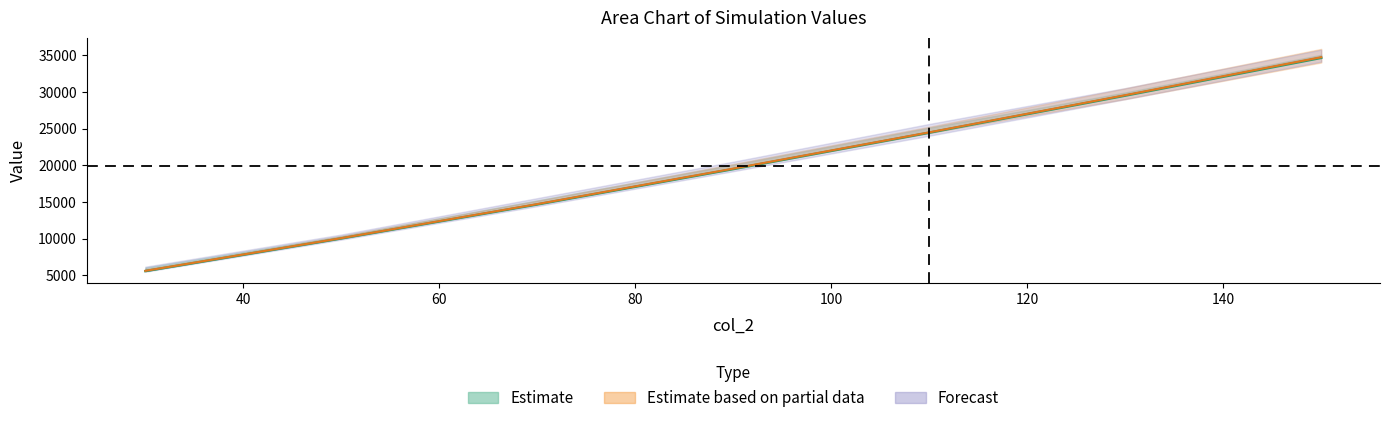

Reading right to left, extract all data points from this chart.

col_5: 34667.8	29516.2	24460.6	19496.2	14670.6	10037.0	5578.7
col_6: 34761.3	29581.5	24509.7	19561.8	14722.8	10070.3	5612.3